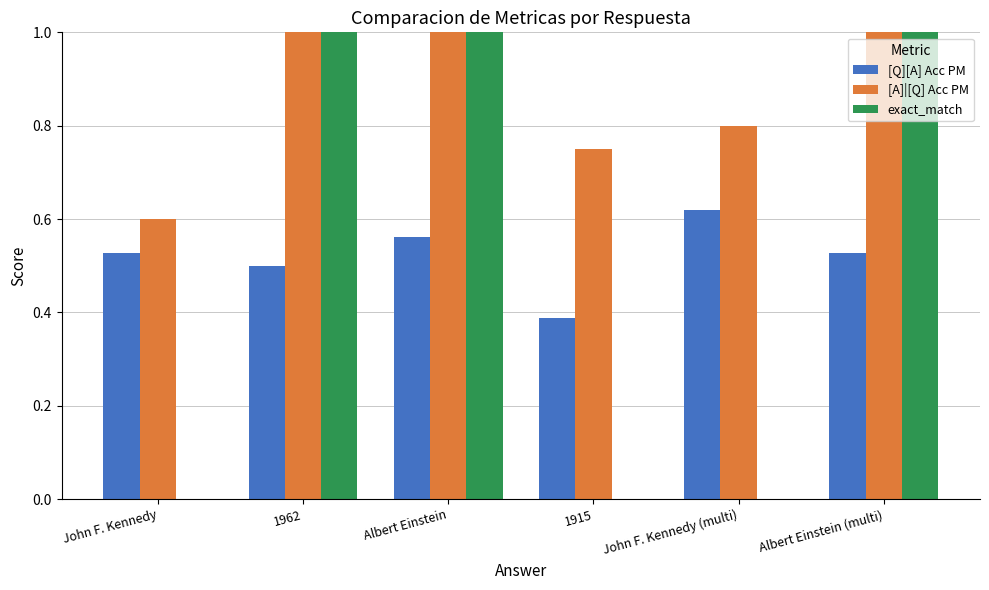

At which category is the sum across all series the highest?

Albert Einstein